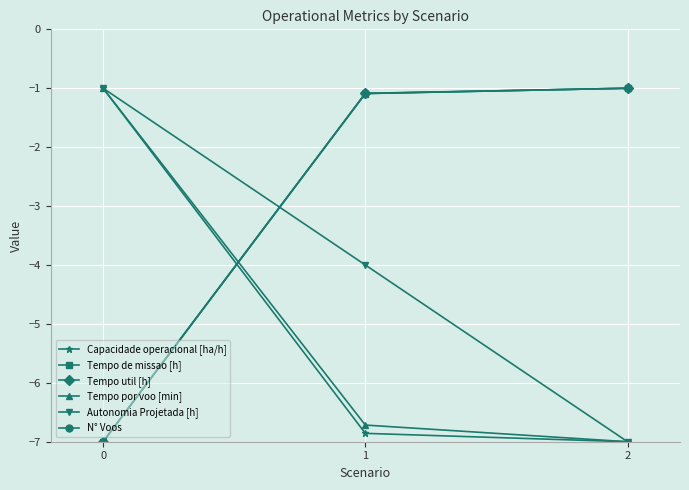

What is the spread (max minus min) of values at 2?

6.0